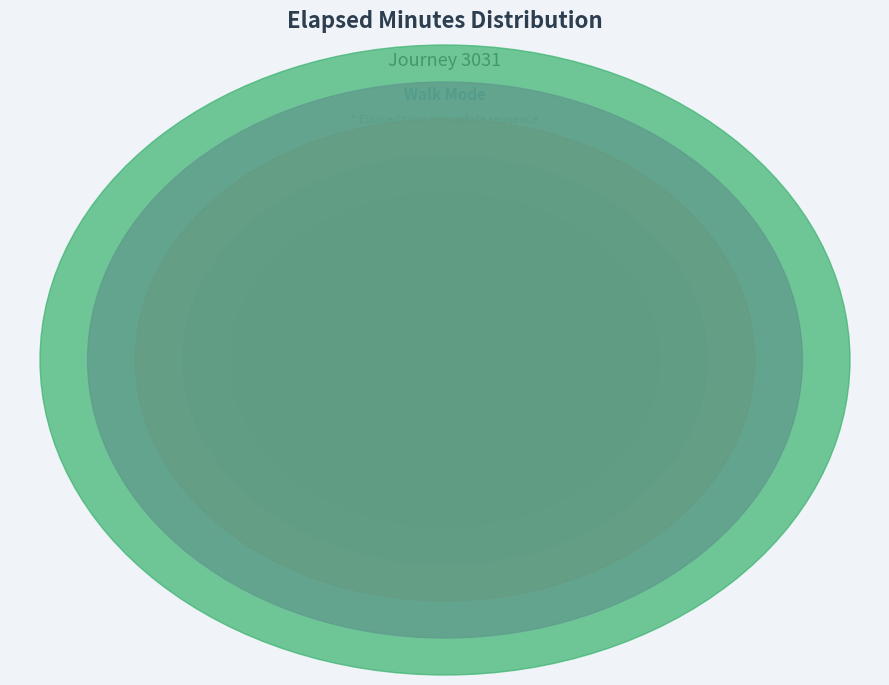

Does 2 represent more than half of the total?

No